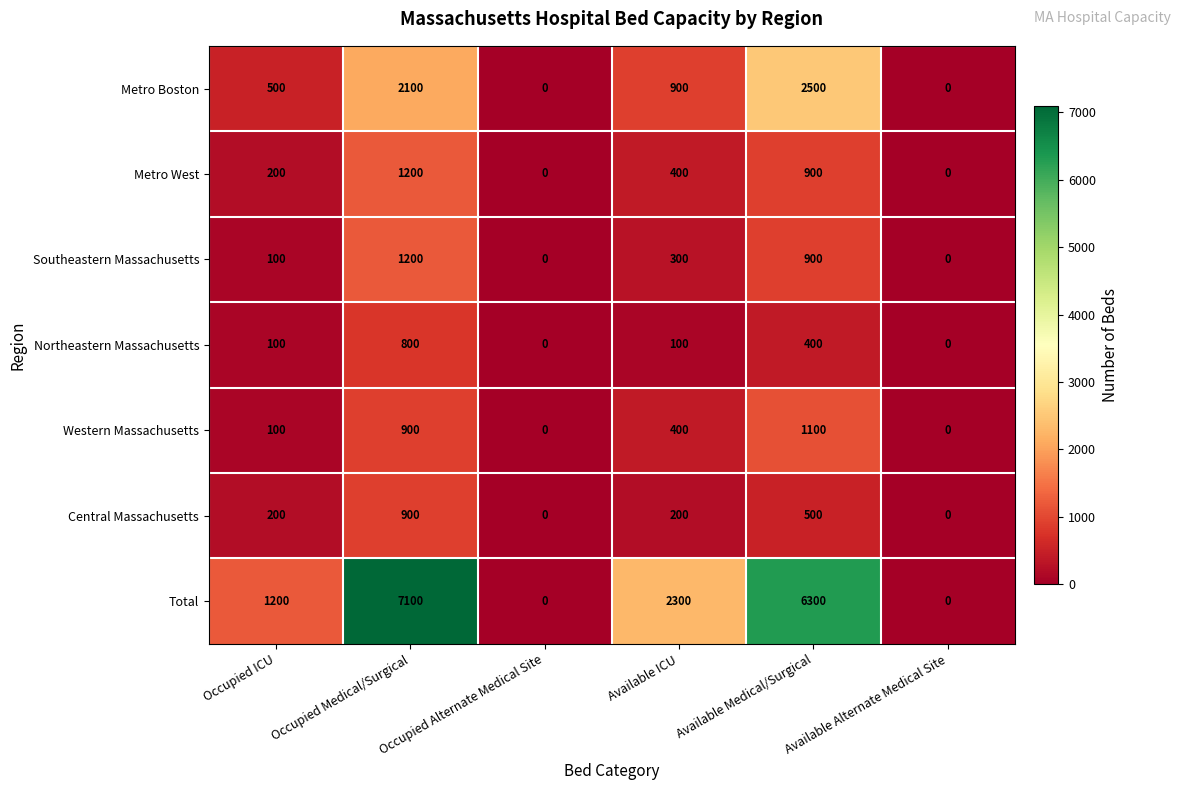

At how many categories does at least one series exceed 1410?

3